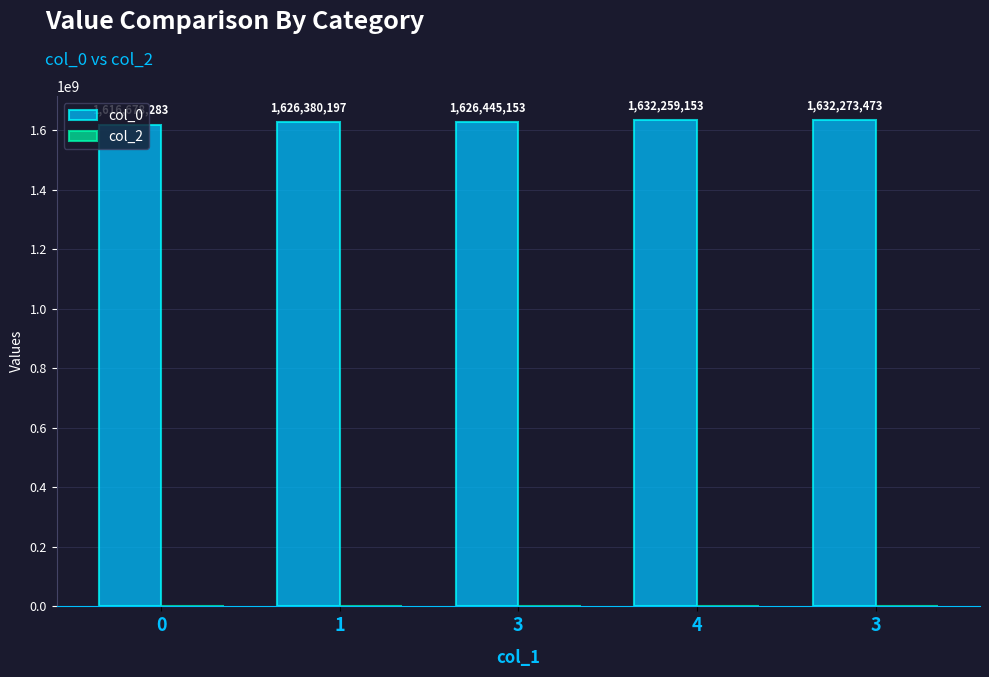

Reading left to right, what are all the values shown in this chart?

col_0: 1616678283	1626380197	1626445153	1632259153	1632273473
col_2: 0	0	0	0	0